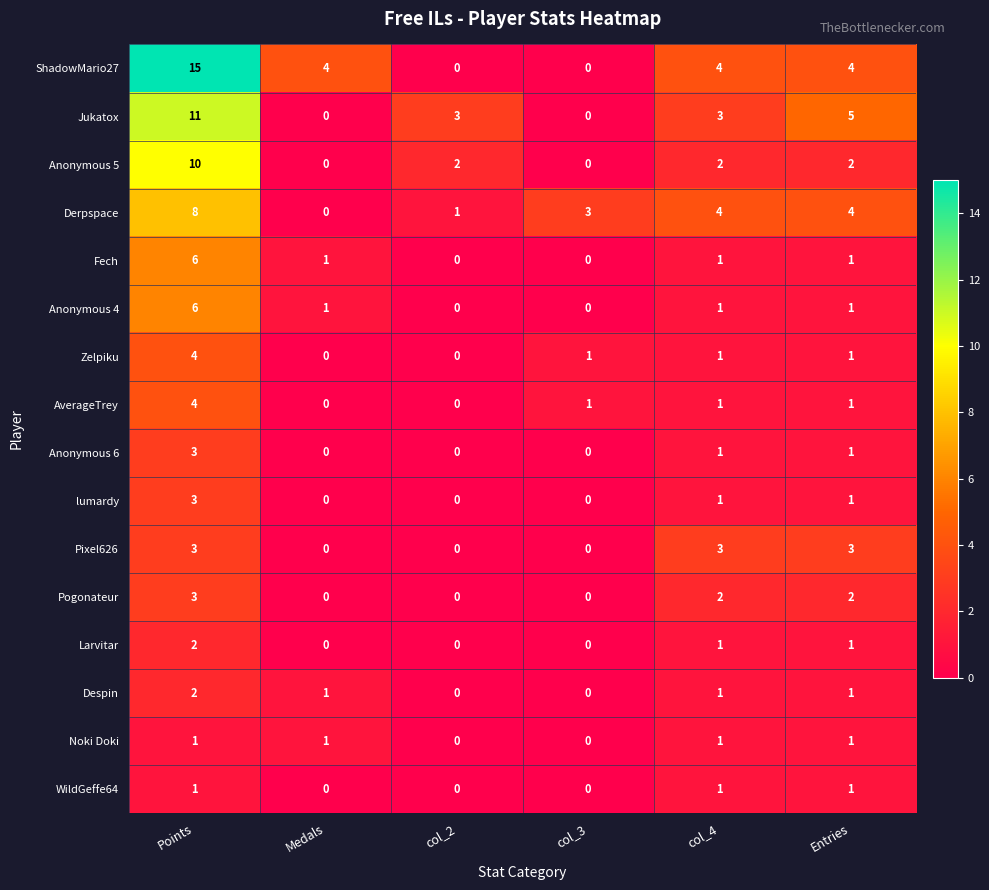

What is the average value of the Derpspace series?

3